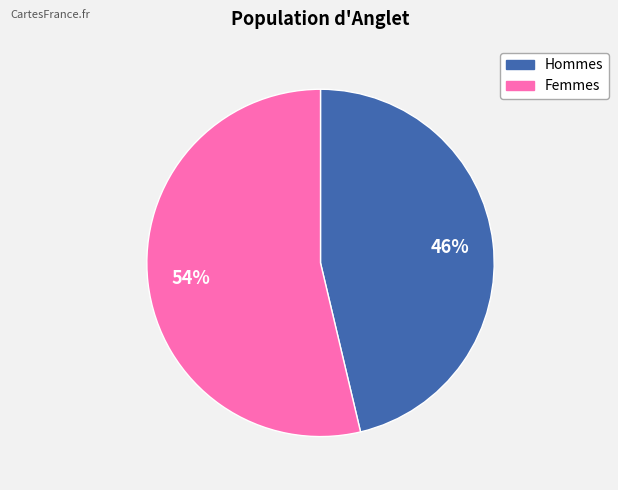

Is there any slice that represents more than half of the pie?

Yes